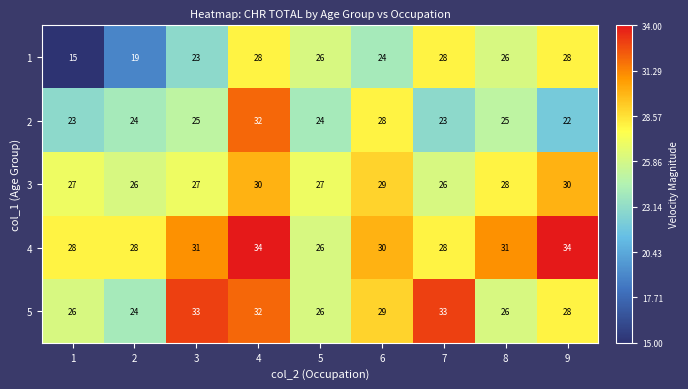

What value does the 3 series have at 4?

30